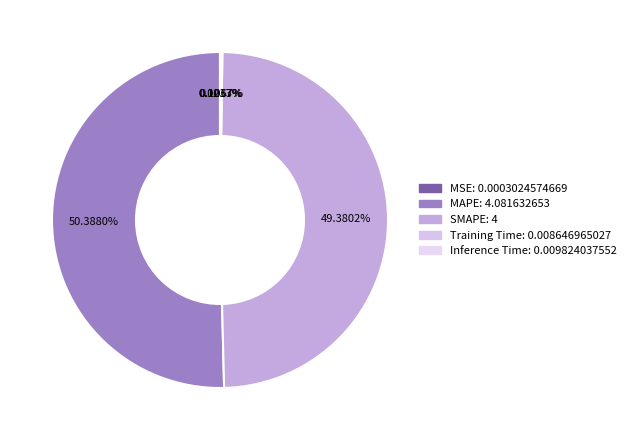

The MSE slice represents 0% of the pie. True or false?

True